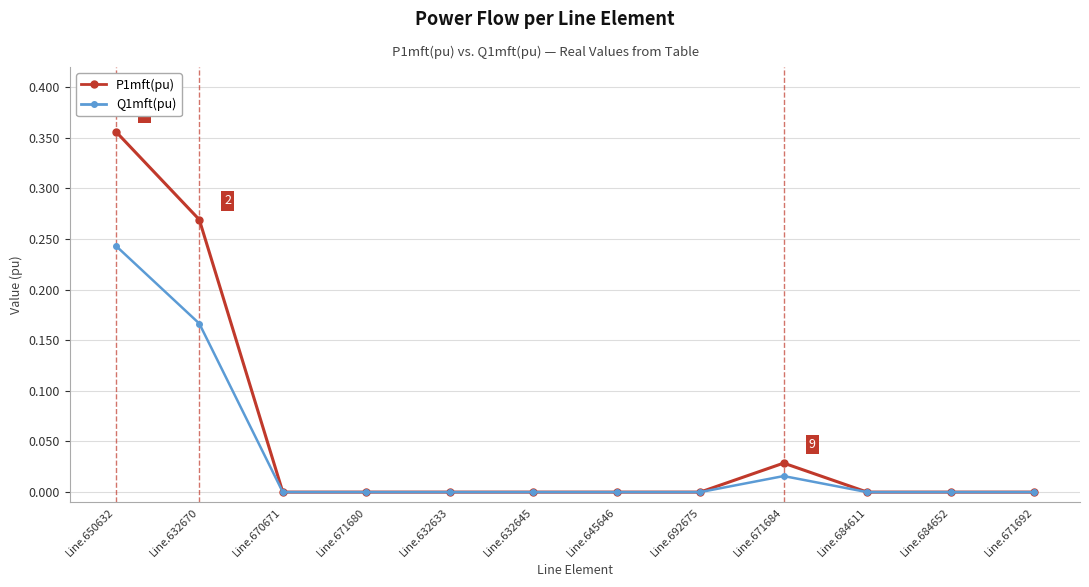

How many series are shown in this chart?

2